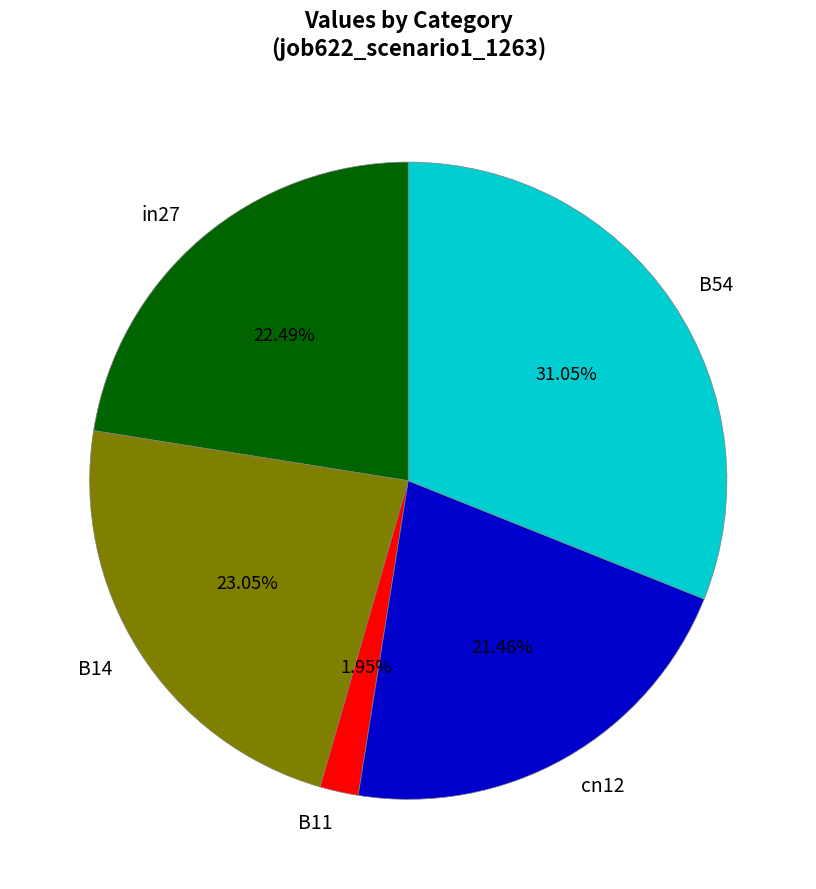

Which category has the smallest portion of the pie?

B11